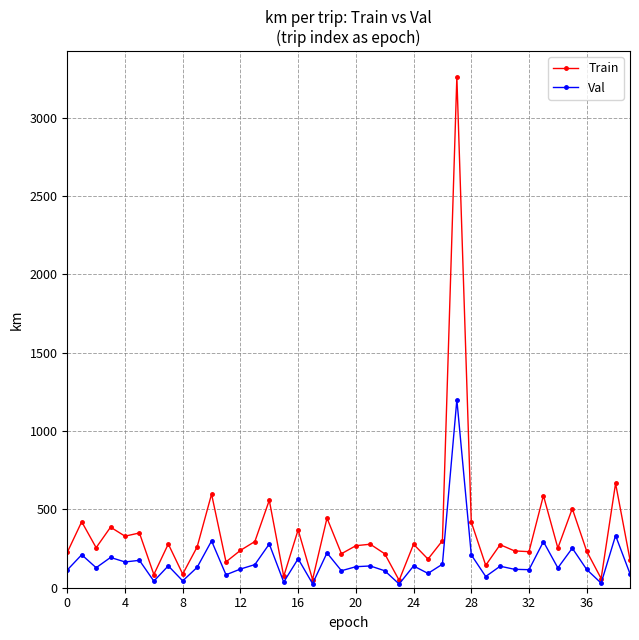

What is the value of the Train point at the 27th from the left?

300.1